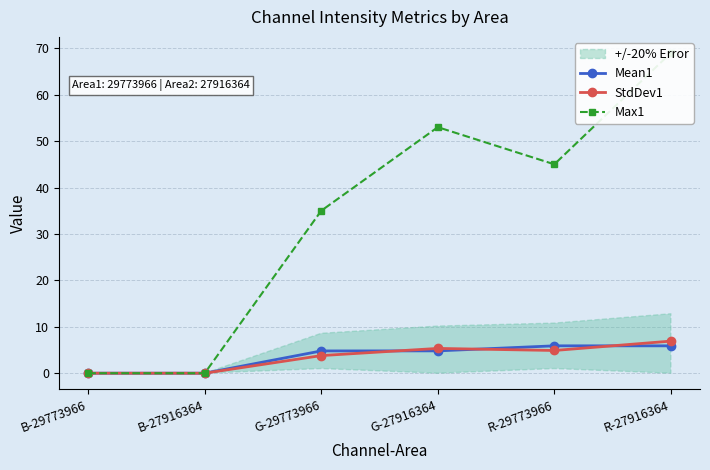

What is the total value across all series at G-27916364?

63.1